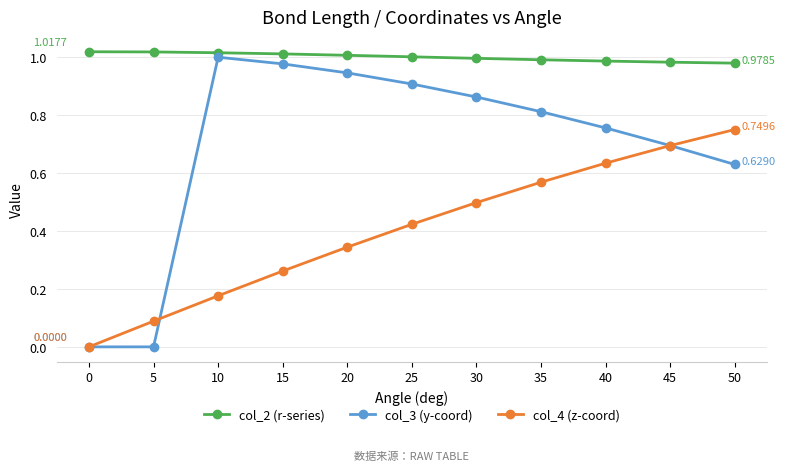

Is the value of col_2 (r-series) at 15 greater than the value of col_4 (z-coord) at 5?

Yes